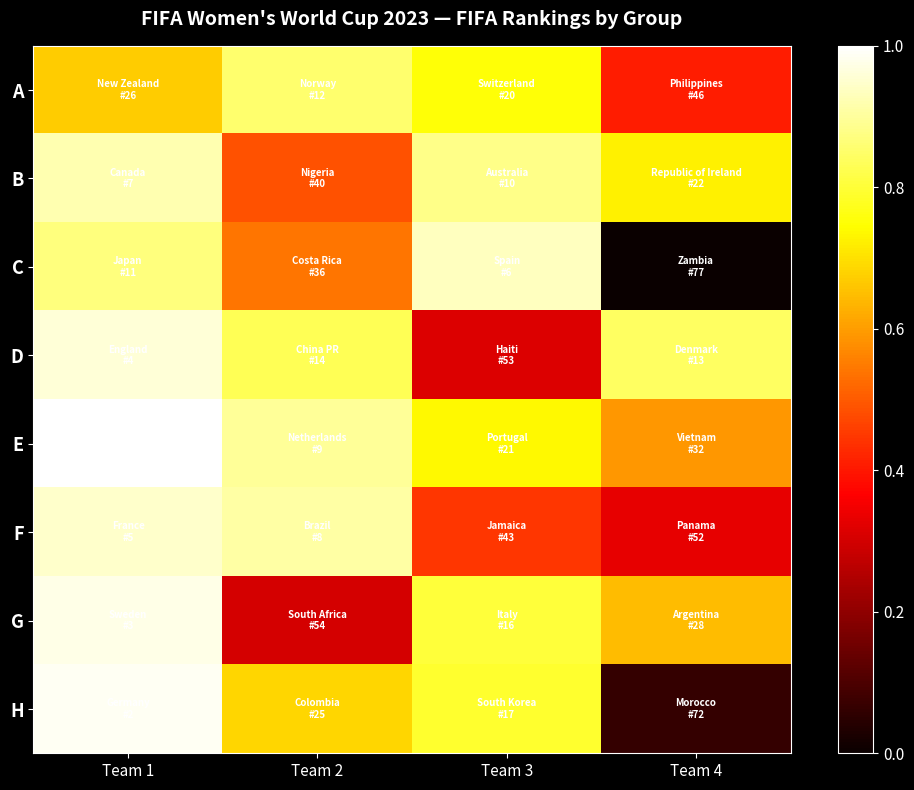

Count the number of data series in this chart.

8